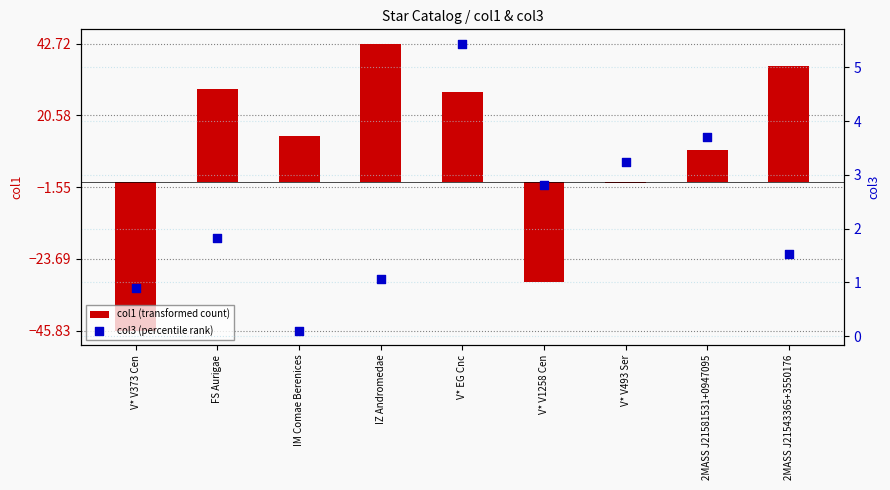

At how many categories does at least one series exceed 5?

6